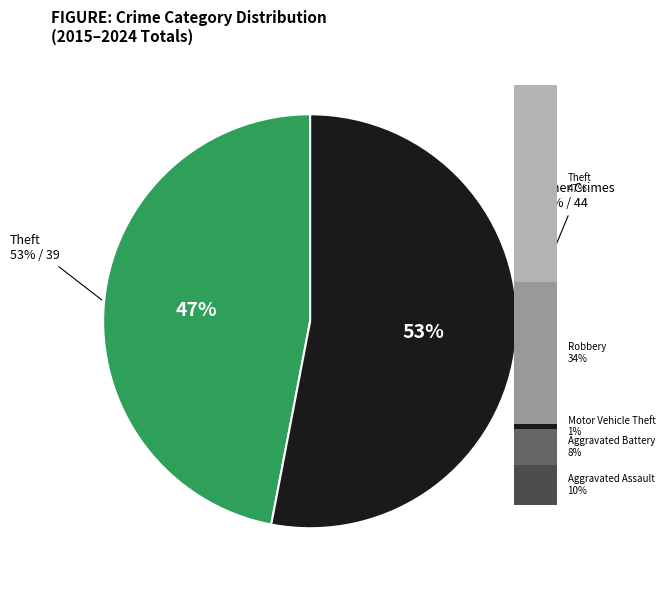

Combined, what portion of the pie is Aggravated Battery and Motor Vehicle Theft?

10.0%